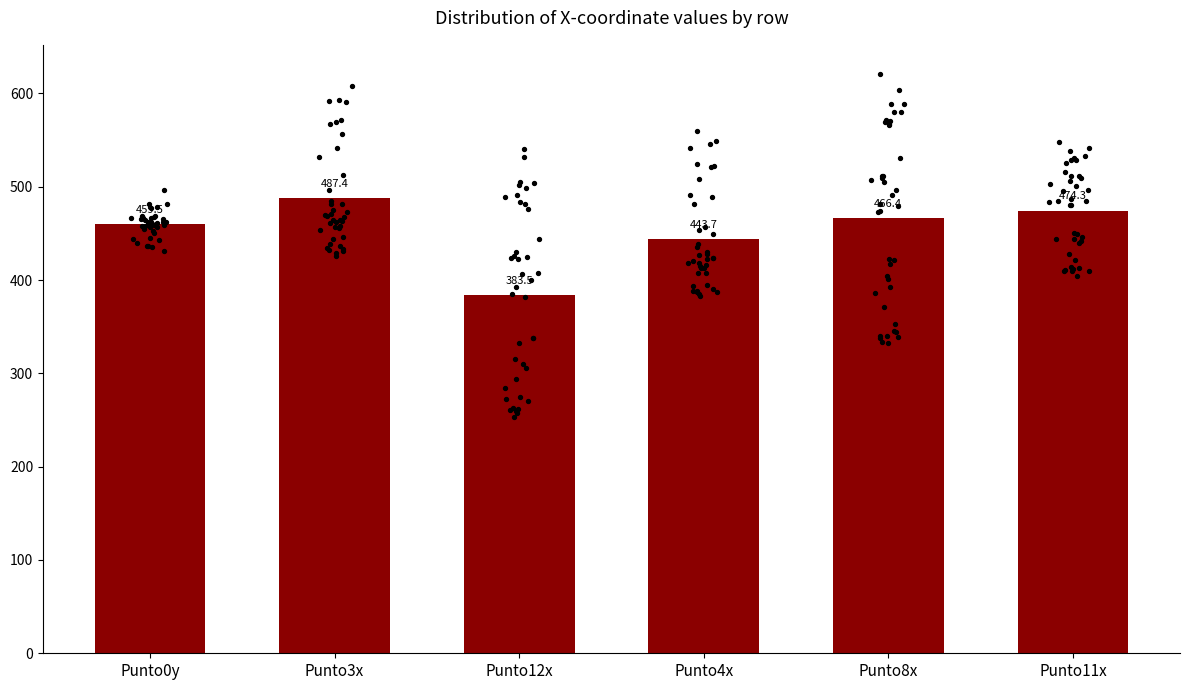

Which series reaches the minimum Y coordinate?

Punto12x